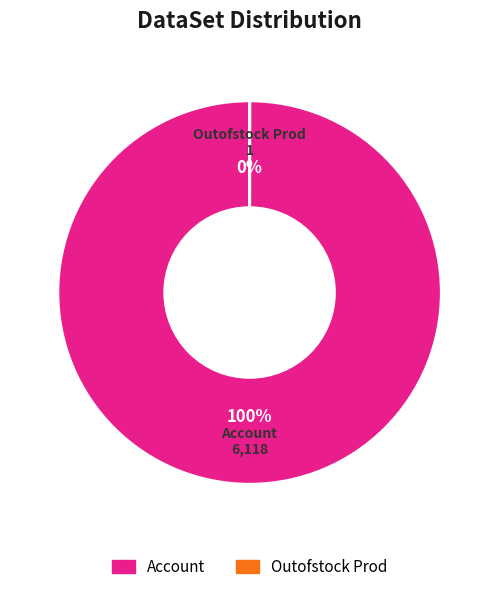

What is the majority slice?

Account